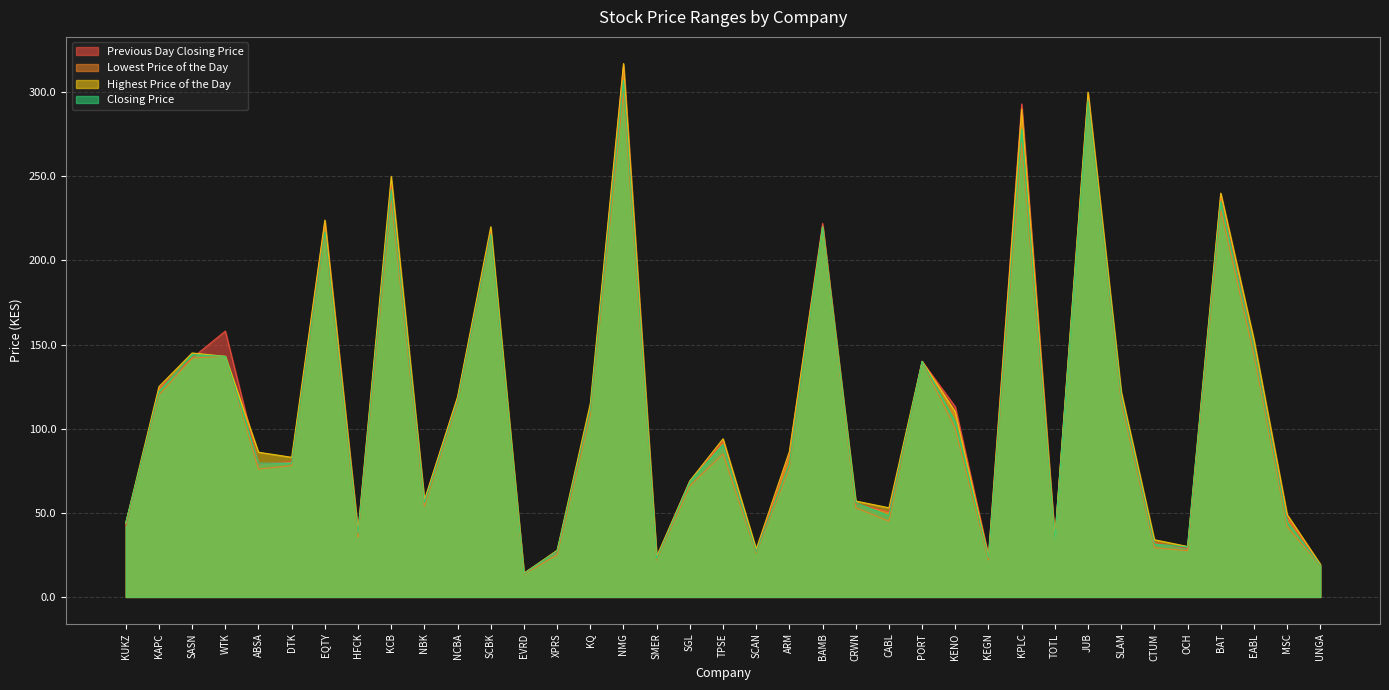

What is the average value of the Previous Day Closing Price series?

112.4